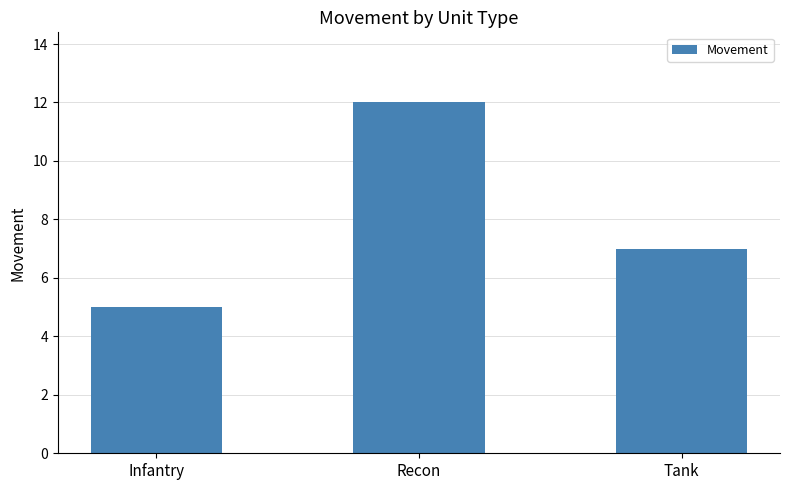

Reading right to left, list all the values displayed in this chart.

Tank=7	Recon=12	Infantry=5